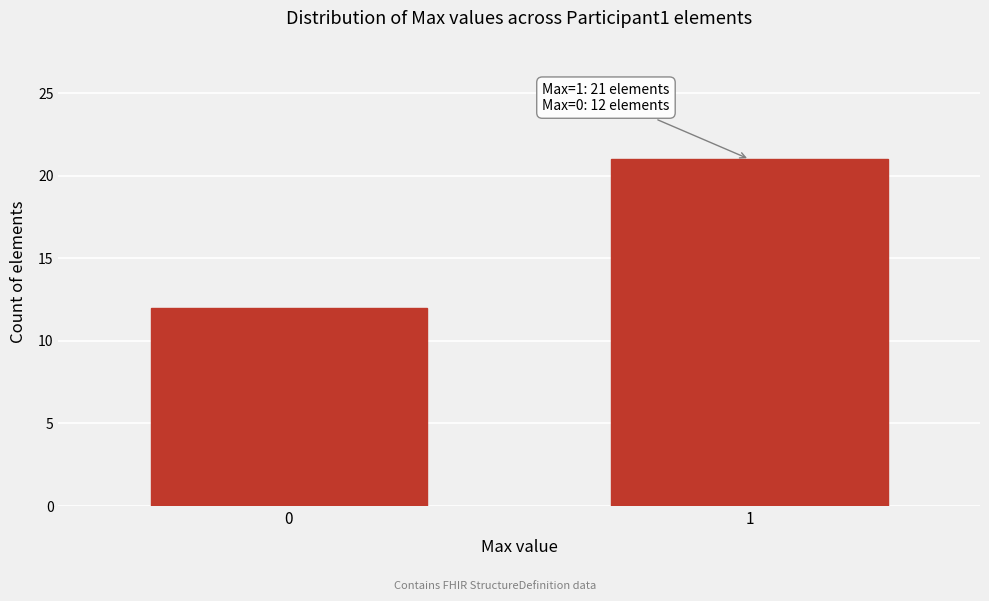

Reading left to right, transcribe all the data shown in this chart.

0=12	1=21